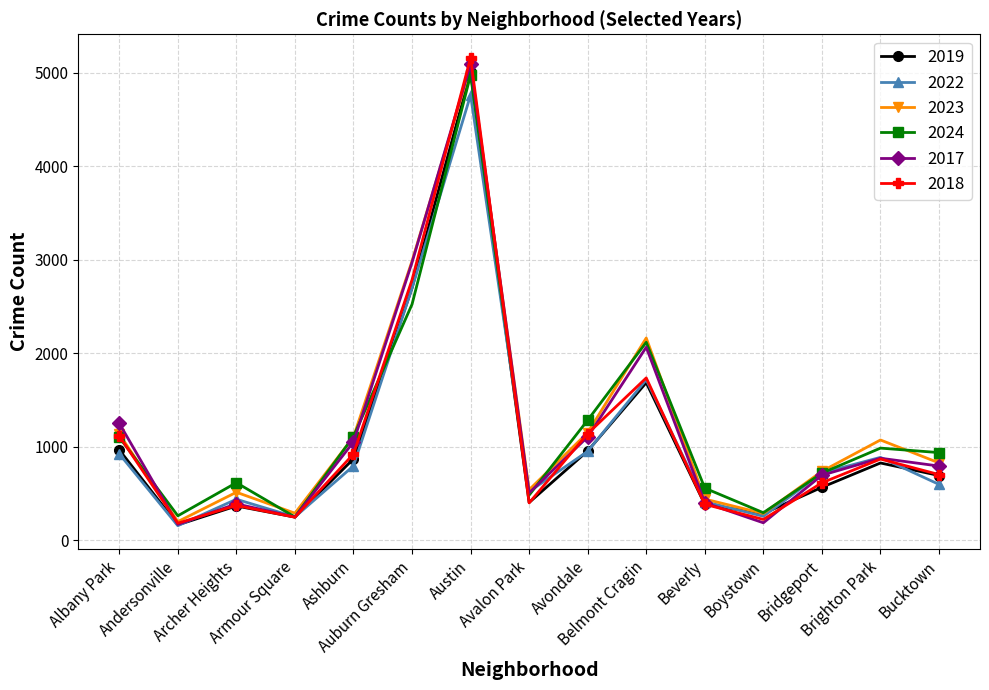

True or false: 2023 has more than 0 interior local peaks.

True